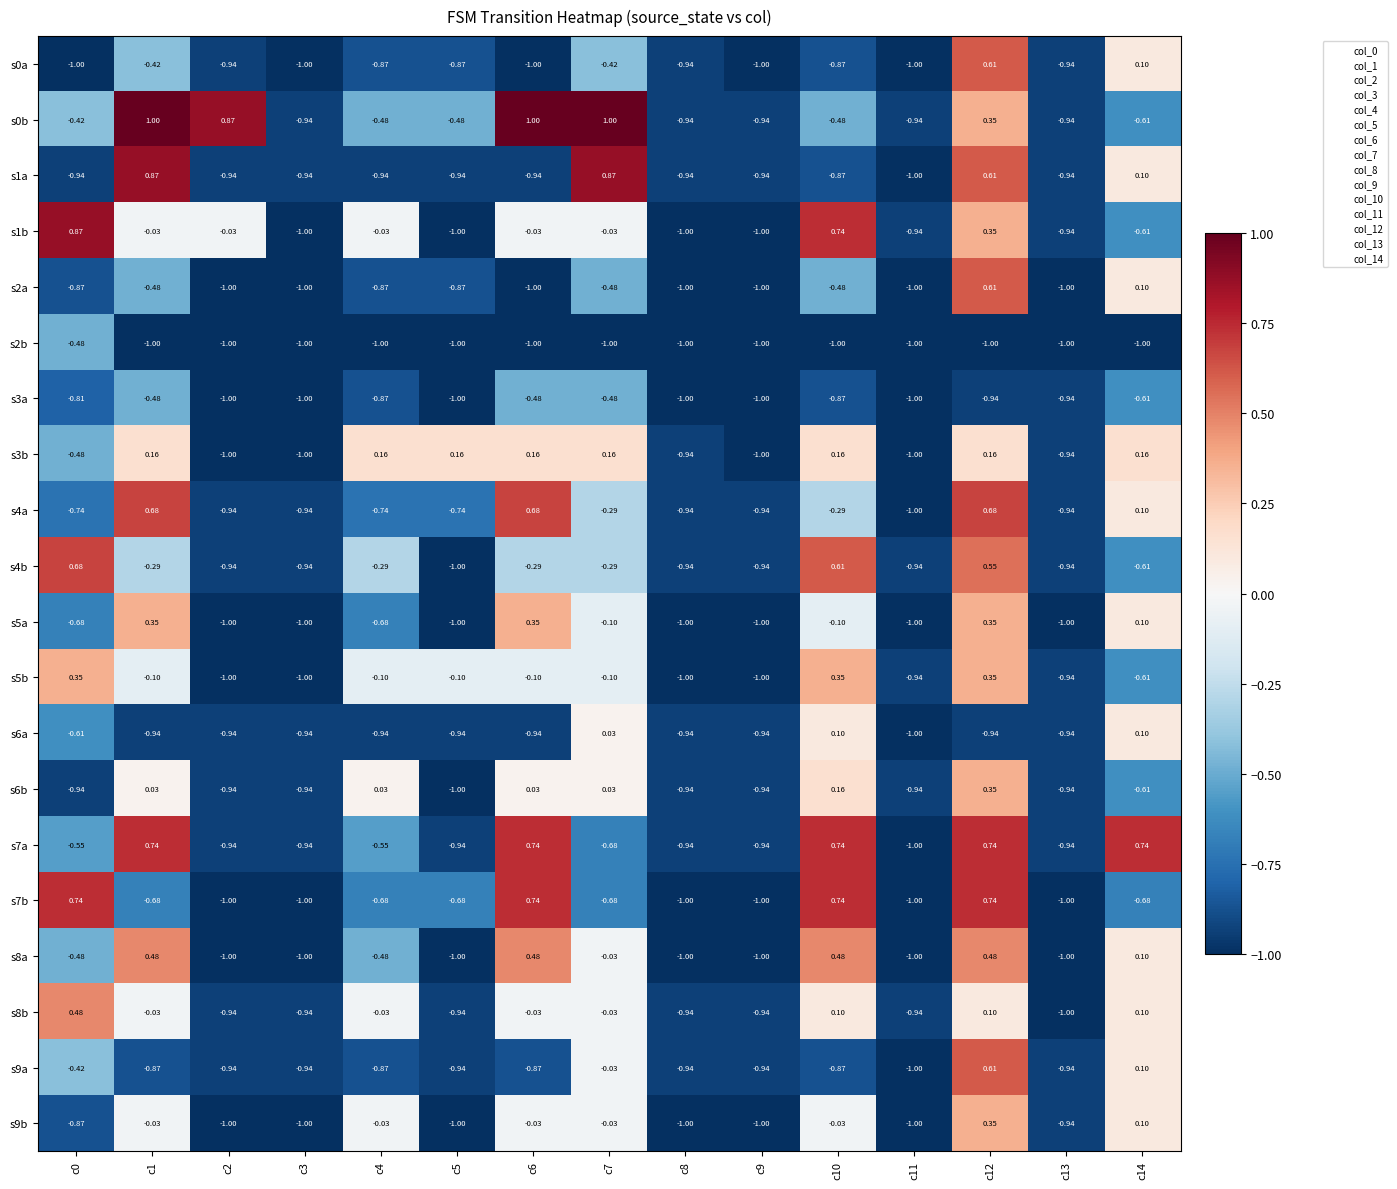

How many series are shown in this chart?

20